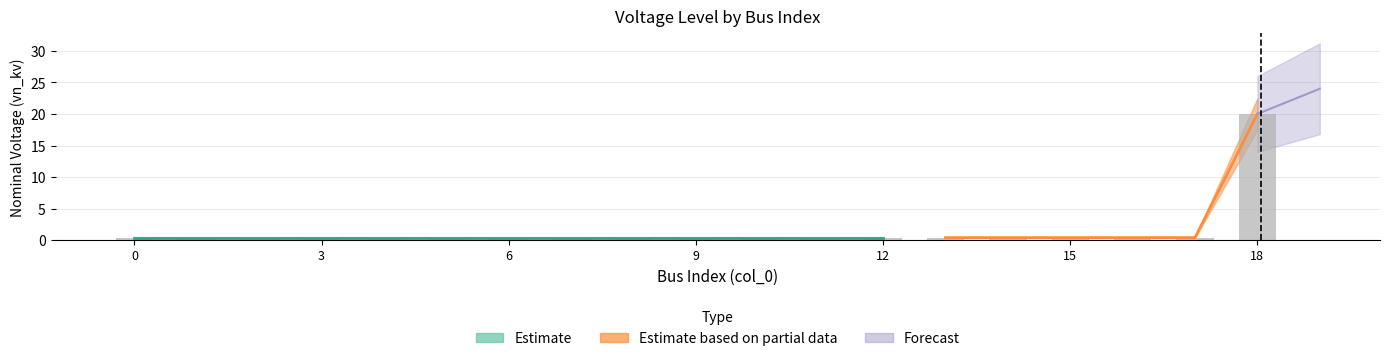

Which label corresponds to the largest value in the chart?

18